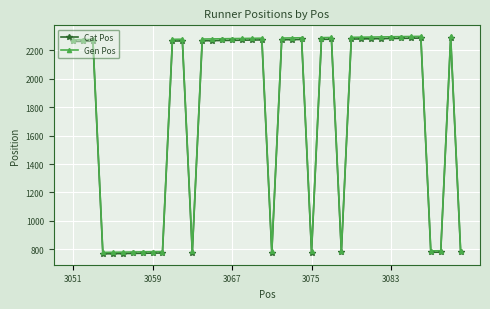

At how many categories does at least one series exceed 876?

26